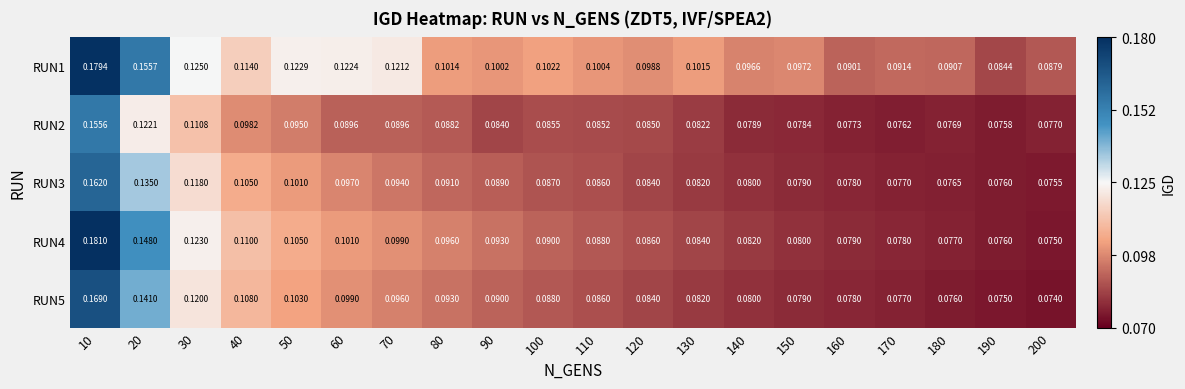

Is the value of RUN4 at 30 greater than the value of RUN1 at 100?

Yes